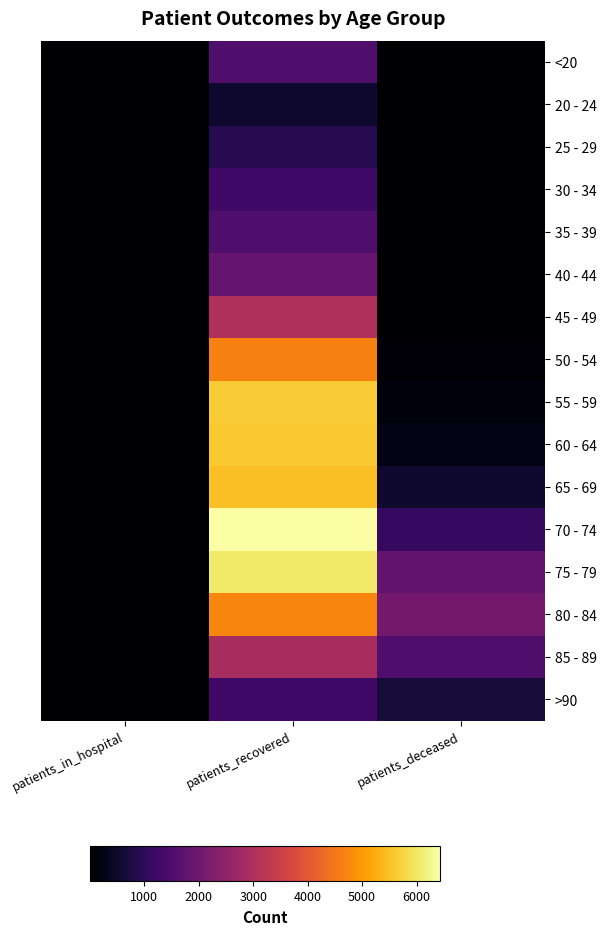

Which has a higher value, patients_in_hospital or patients_recovered?

patients_recovered